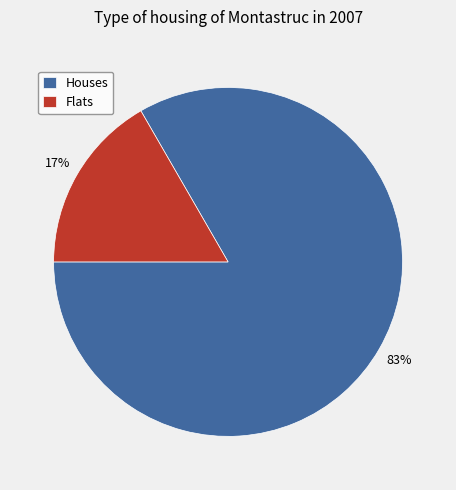

Does any single category account for the majority?

Yes